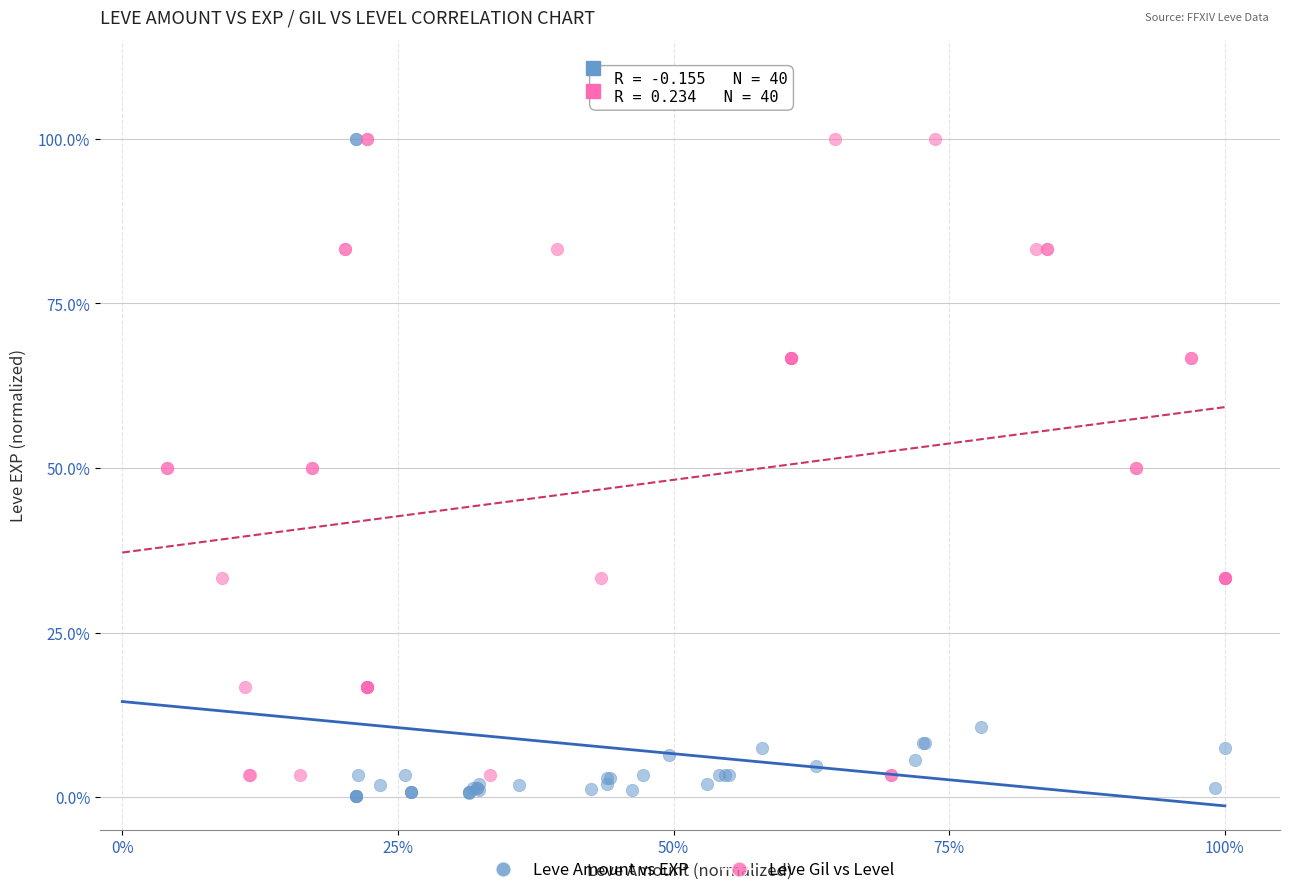

What are all the series names shown in the legend?

Leve Amount vs EXP, Leve Gil vs Level